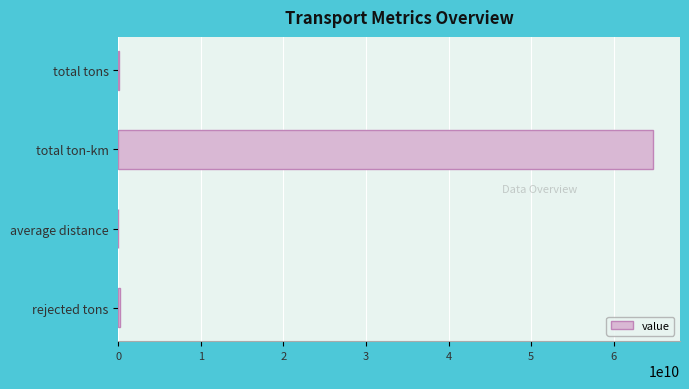

What is the sum of all values?

65130873467.6